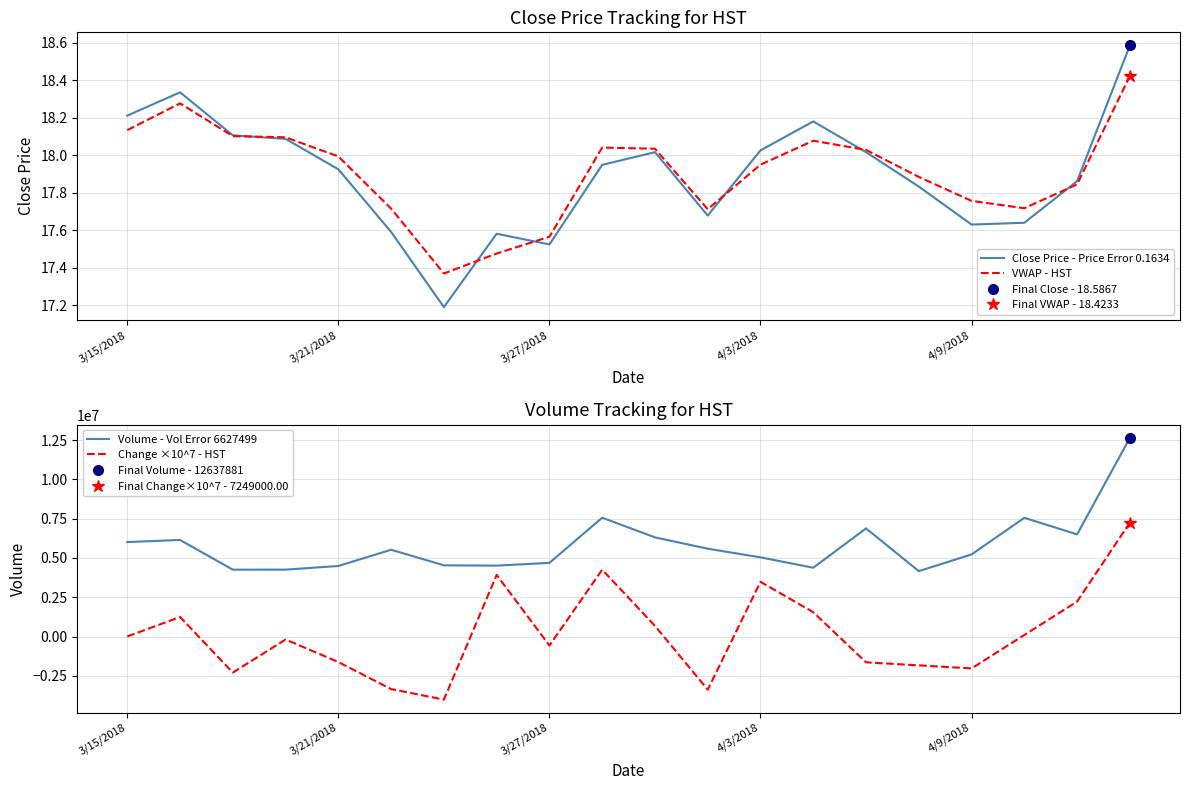

True or false: VWAP - HST has more than 1 points higher than both neighbors.

True